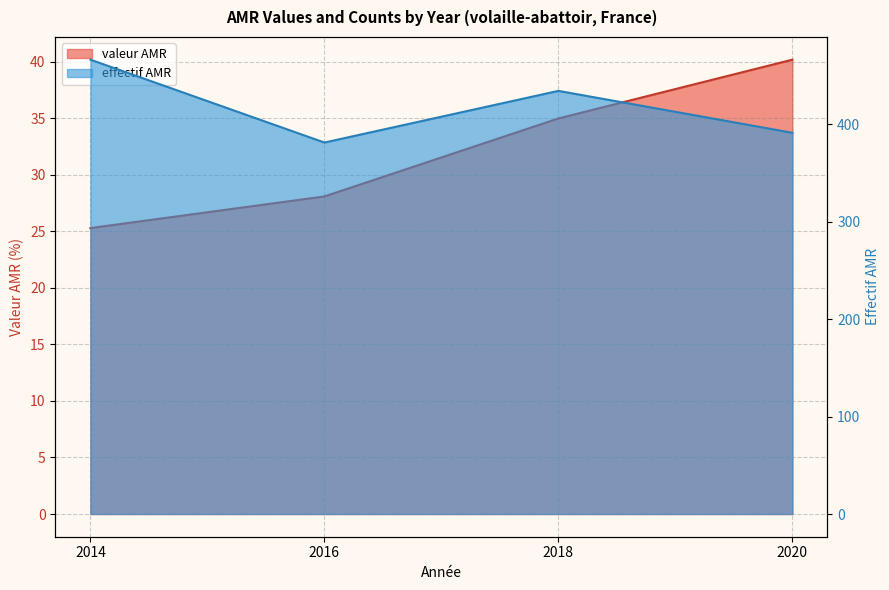

What is the average value of the valeur AMR series?

32.1